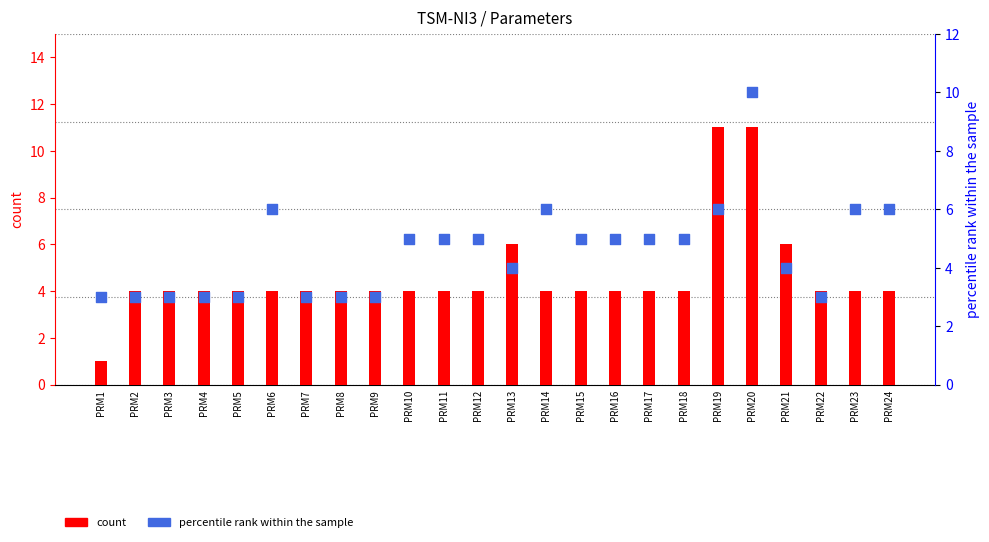

What is the total value across all series at PRM22?

7